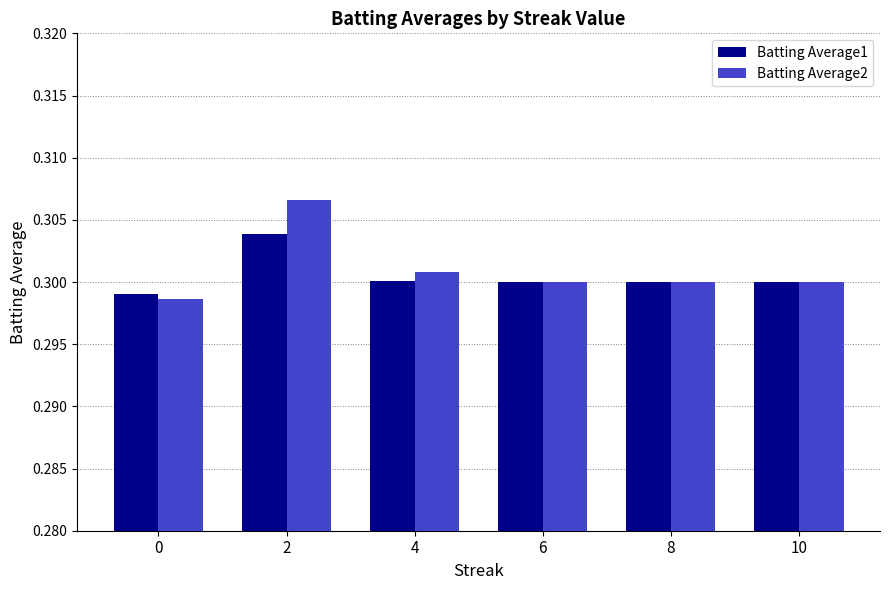

How many Batting Average1 values are between 0 and 1?

6